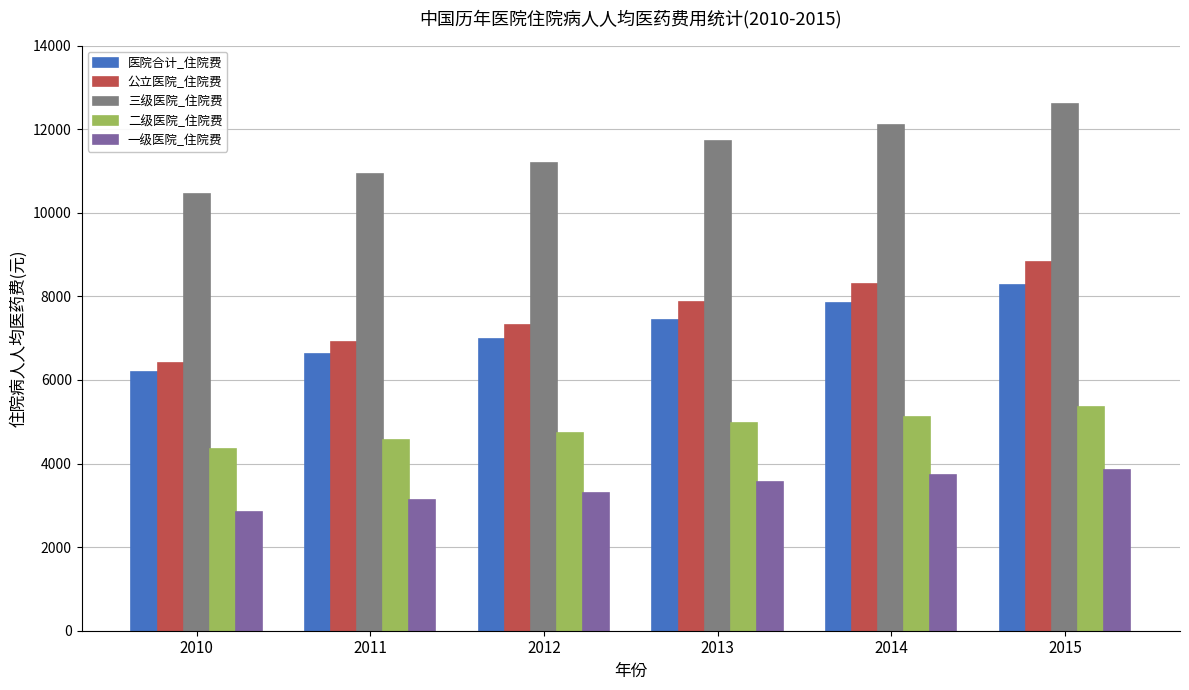

What is the lowest value of the 二级医院_住院费 series?

4338.6